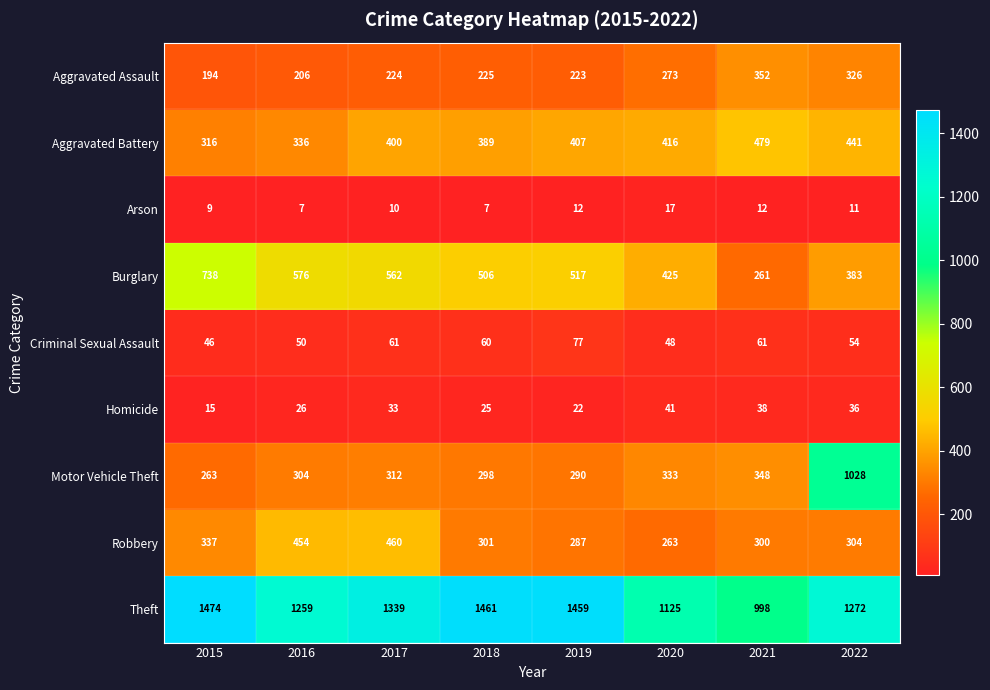

What is the difference between the maximum and minimum values in the Arson series?

10